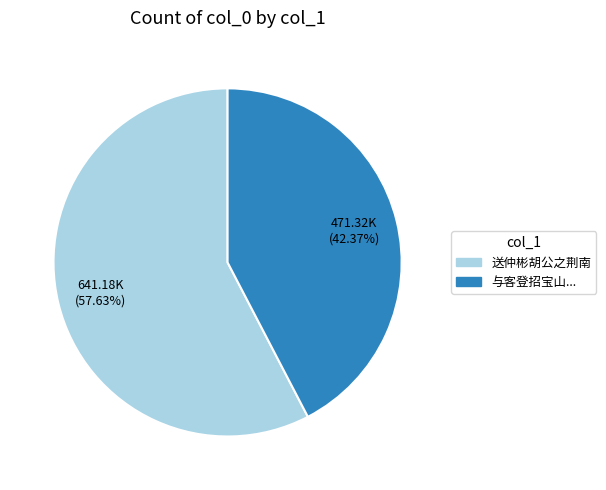

Is there a majority slice in this chart?

Yes